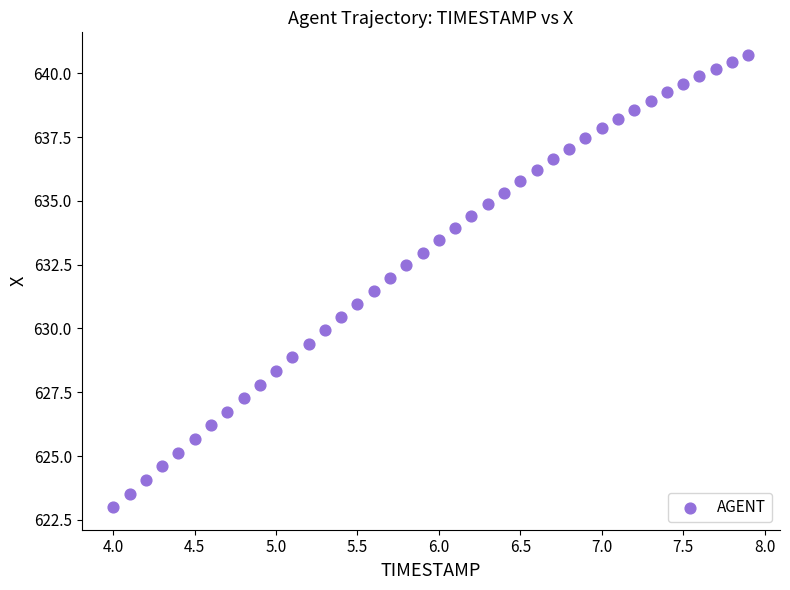

What is the range of Y values (max minus min)?

17.7